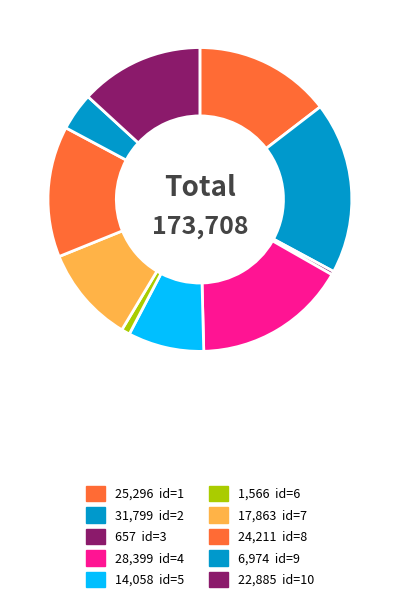

How many slices are in this pie chart?

10